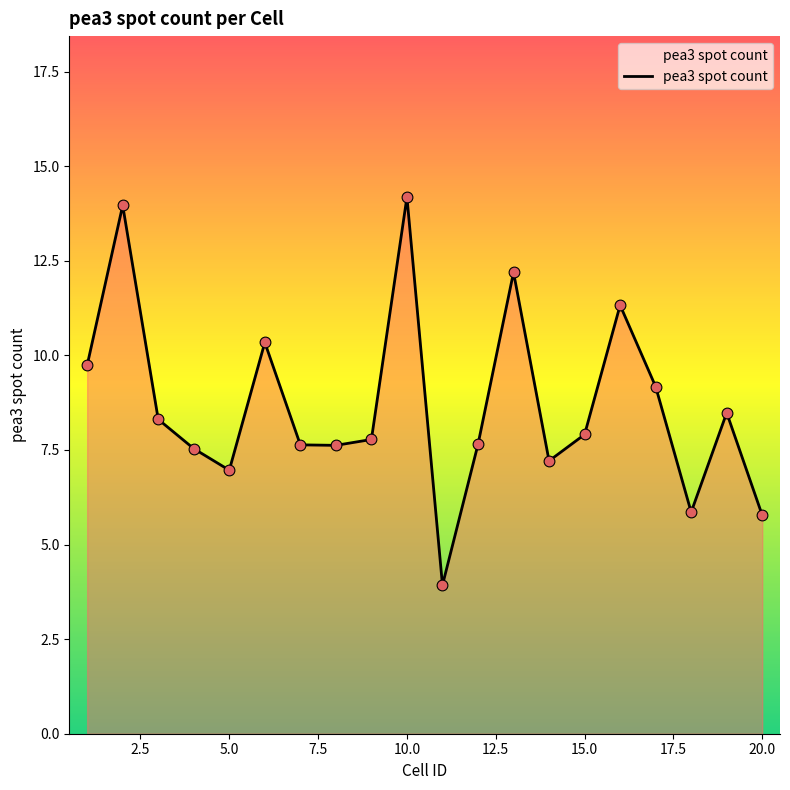

What is the maximum value shown in the chart?

14.2